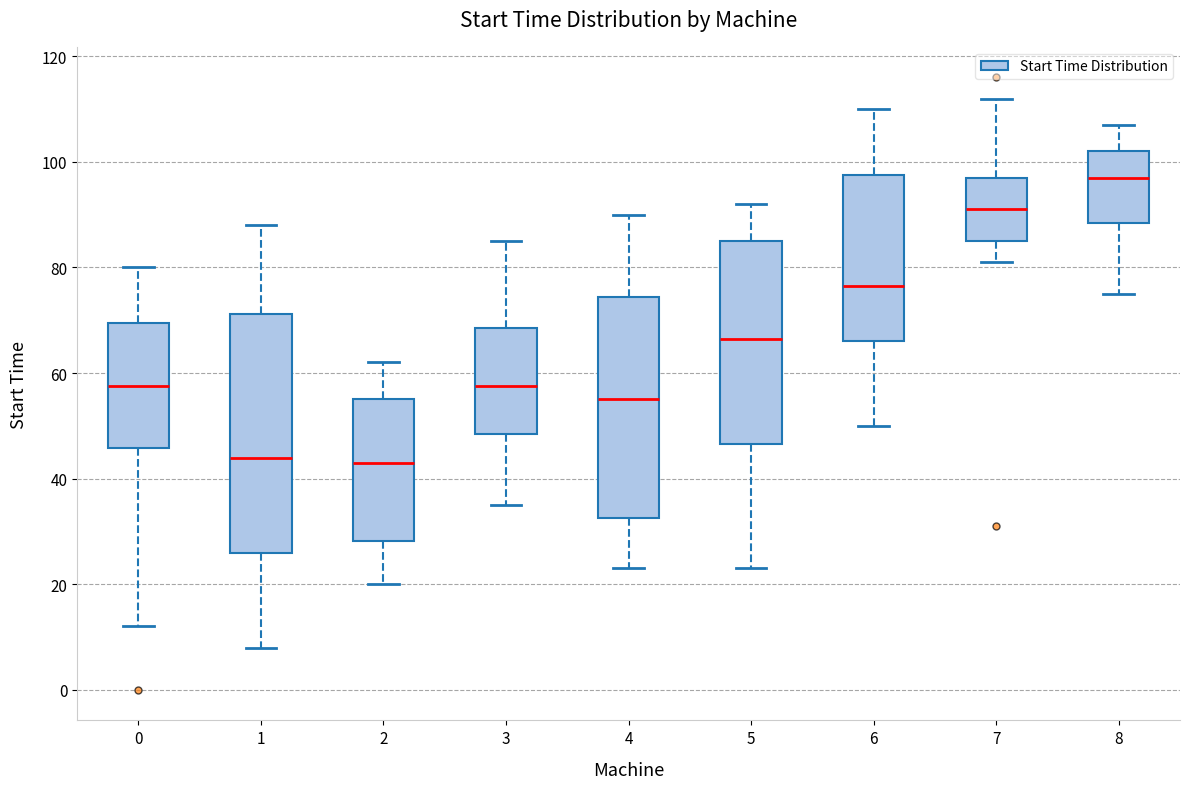

Which box has the highest median line?

8